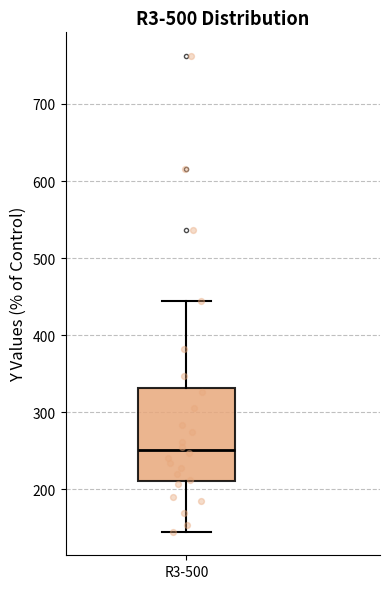

Where is the lower edge of the box for R3-500 on the y-axis? The values are not printed on the chart, so give them approximately, as read against the axis.

210